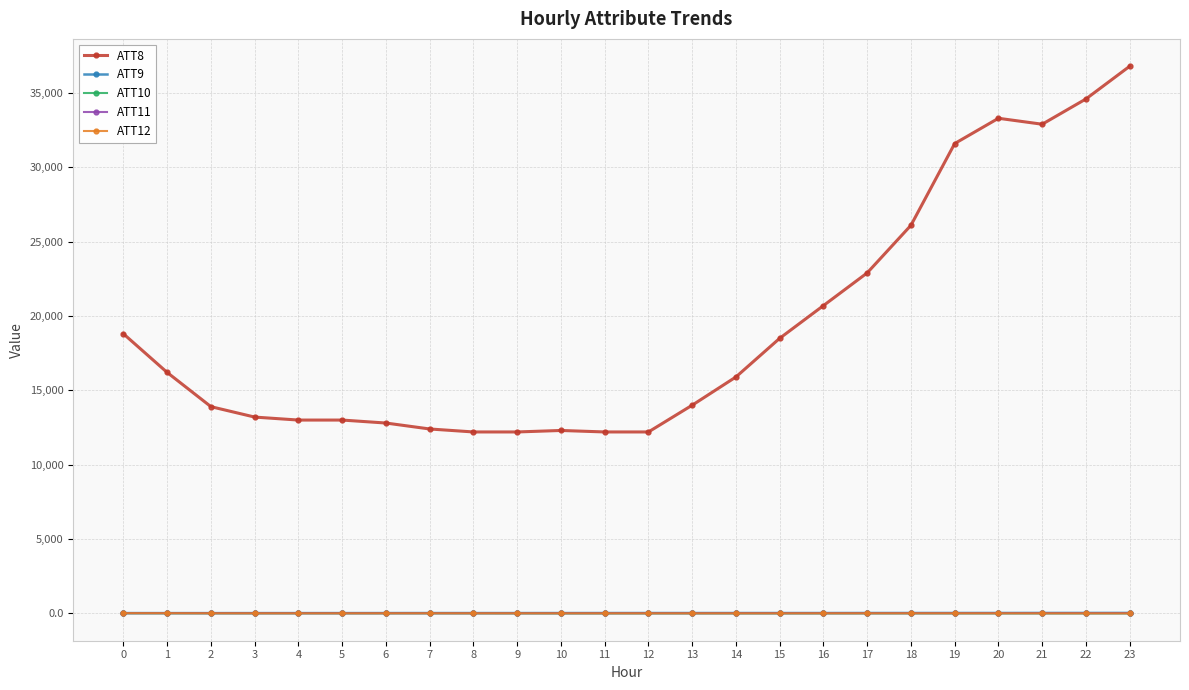

At which category is the sum across all series the highest?

23